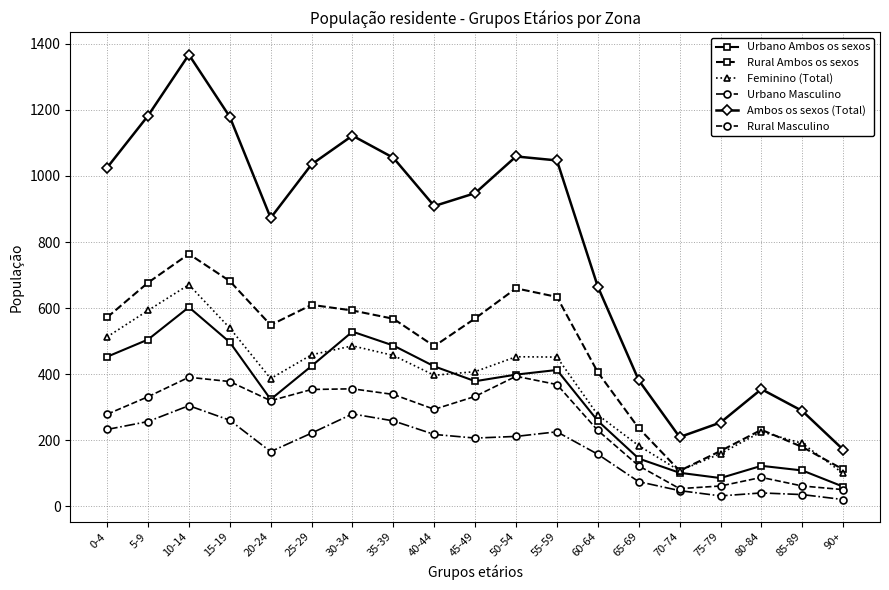

Rank the series at 0-4 from lowest to highest value.

Urbano Masculino, Rural Masculino, Urbano Ambos os sexos, Feminino (Total), Rural Ambos os sexos, Ambos os sexos (Total)